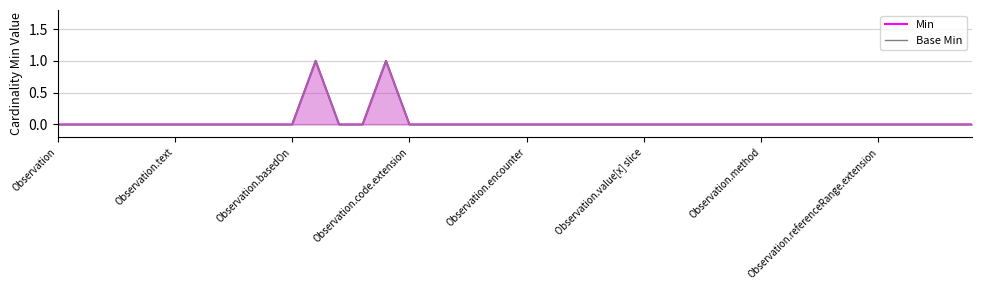

What are all the series names shown in the legend?

Min, Base Min